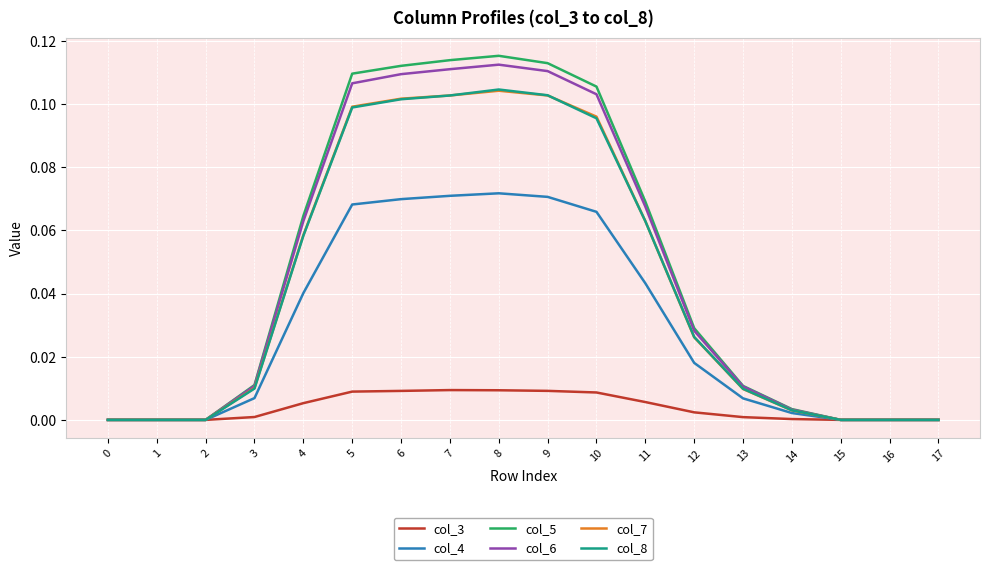

True or false: col_4 has more than 2 points higher than both neighbors.

False